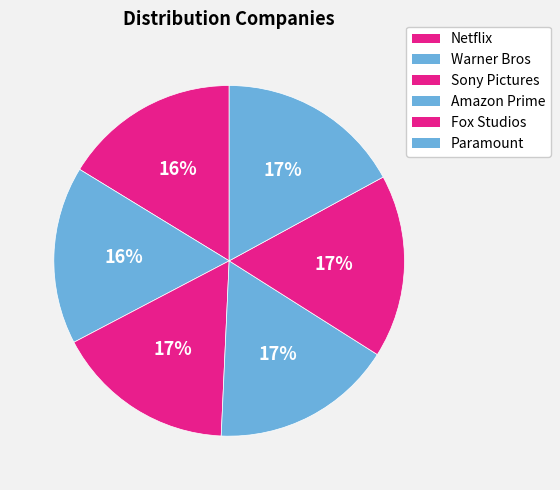

What percentage is the Netflix slice, to the nearest percent?

16%